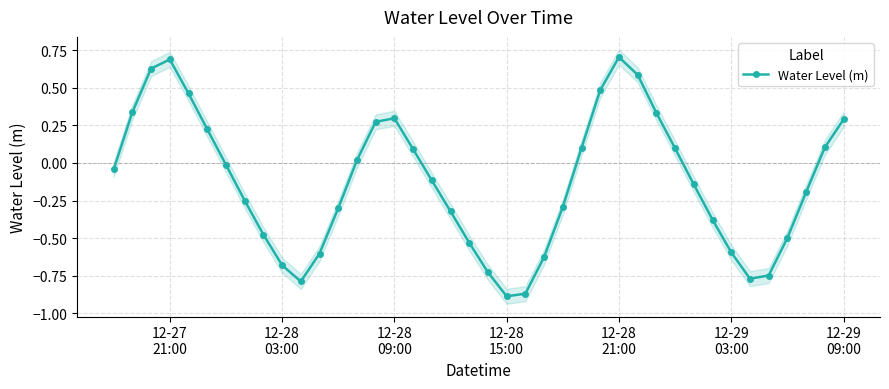

What is the sum of all values?

-5.1